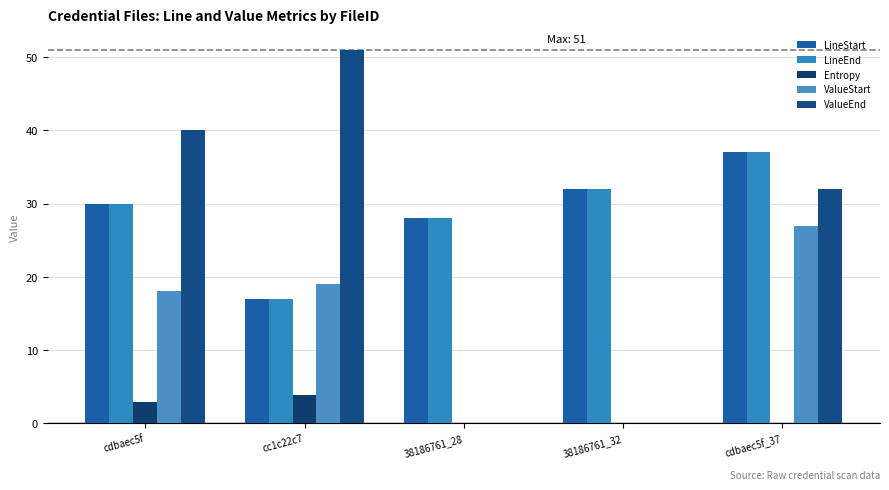

List the series in order of their peak value, lowest first.

Entropy, ValueStart, LineStart, LineEnd, ValueEnd